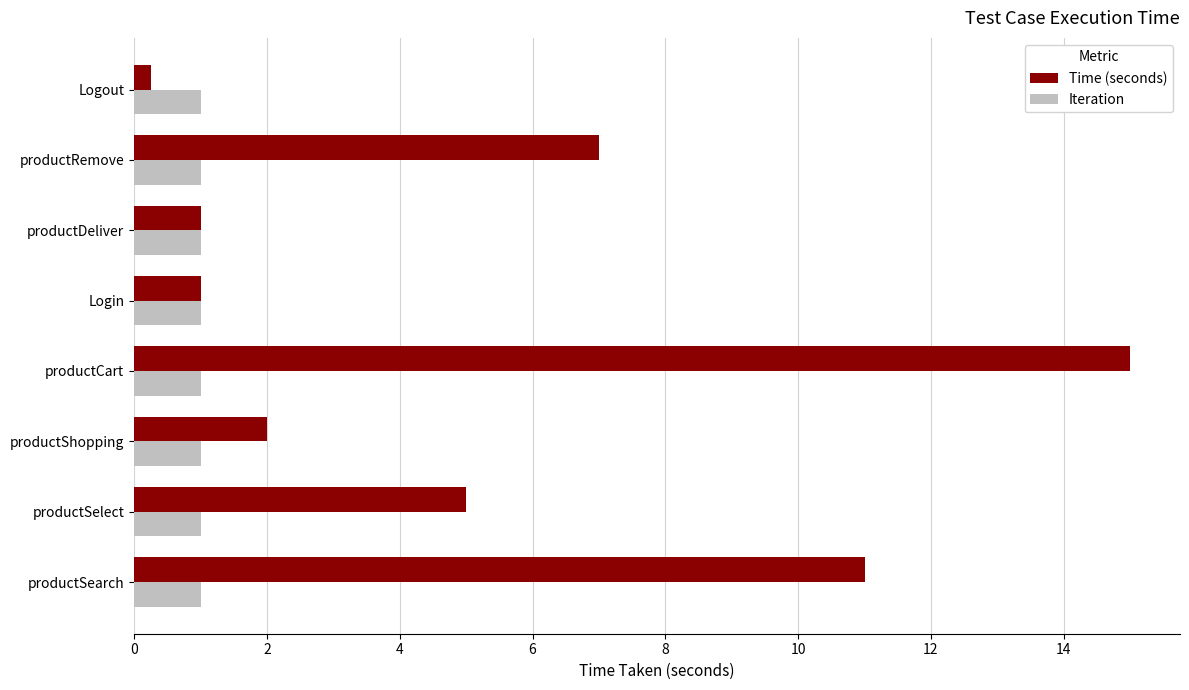

What is the average value of the Iteration series?

1.0